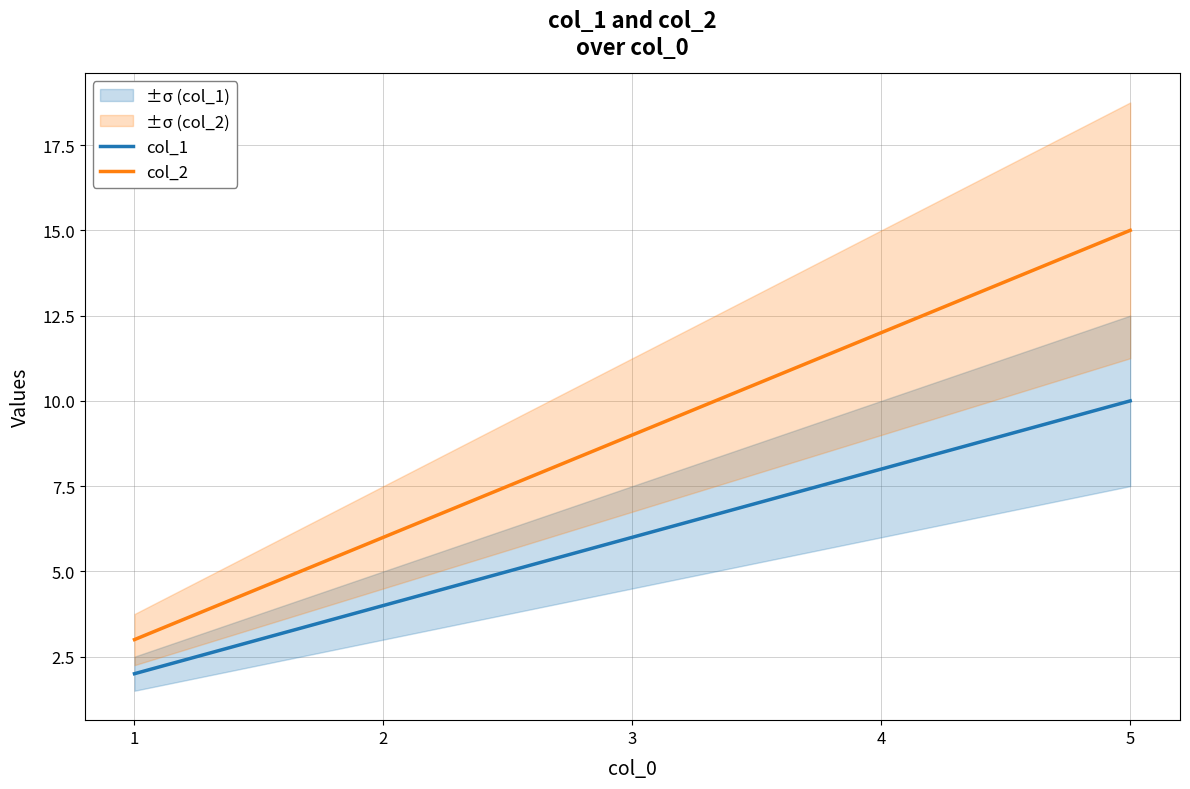

Is this an area chart (filled region under the line)?

No